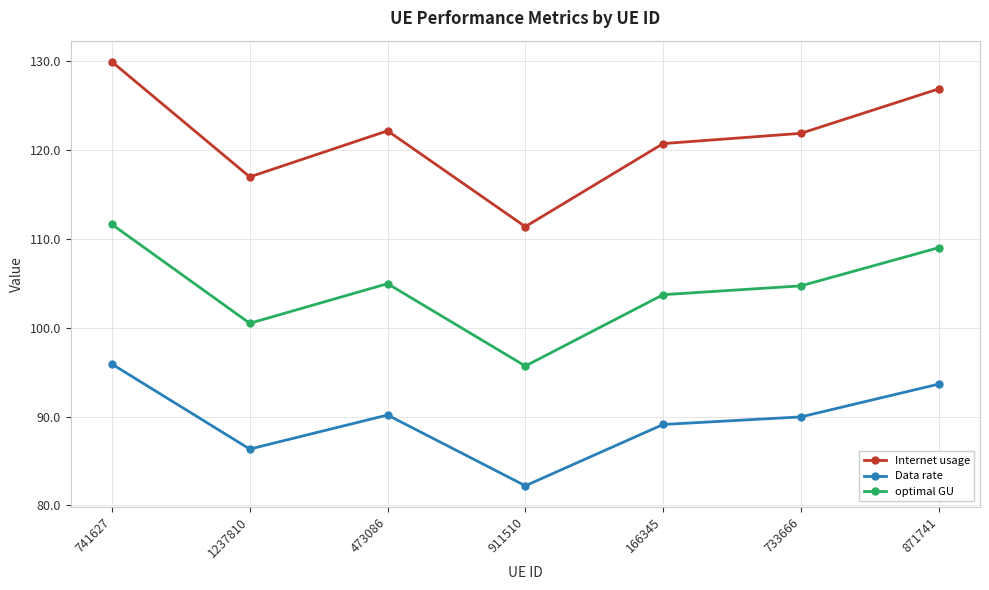

What is the sum of the Internet usage values at 741627 and 871741?

256.8